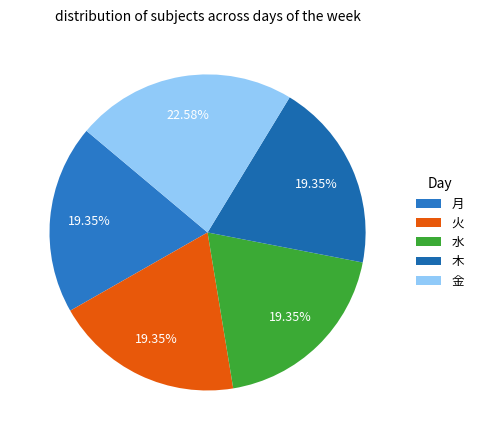

To the nearest percent, what is the difference between the largest and smallest slice percentages?

3%